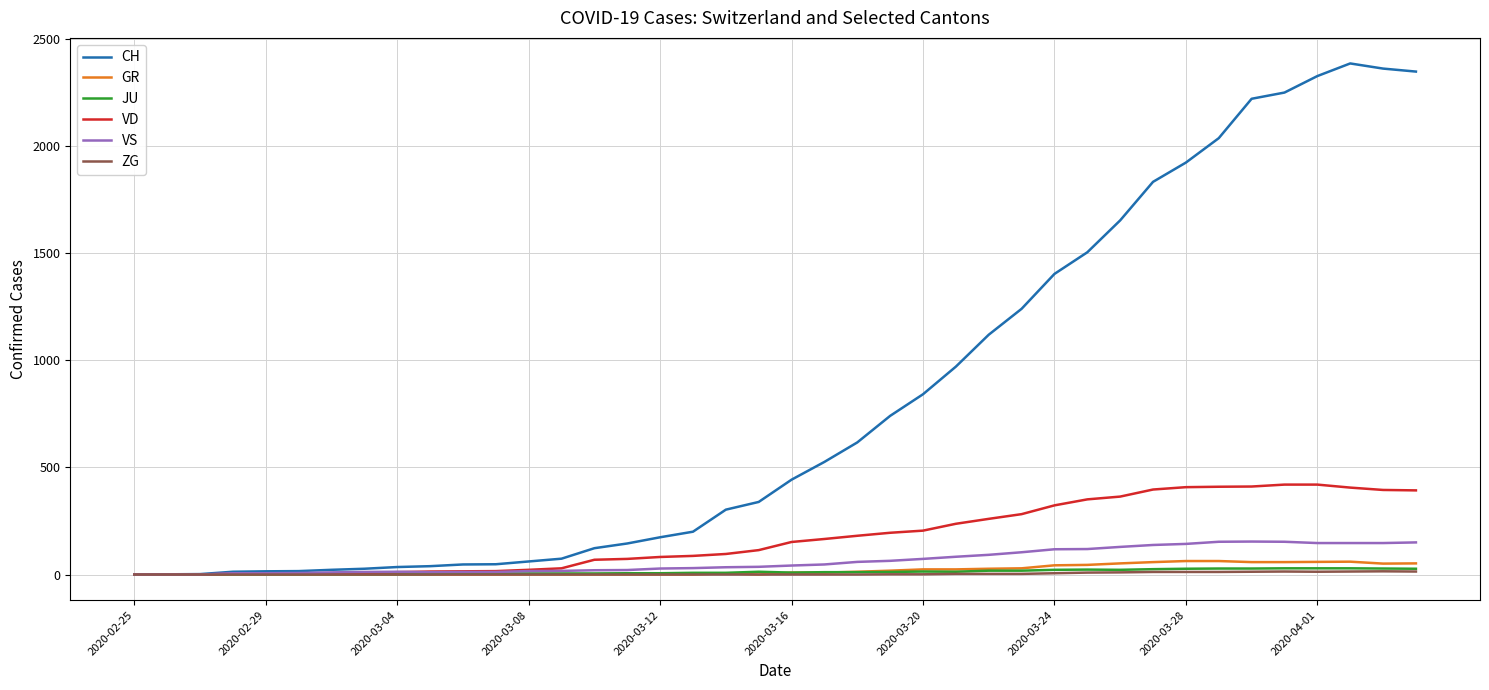

Which series has the largest total across all categories?

CH